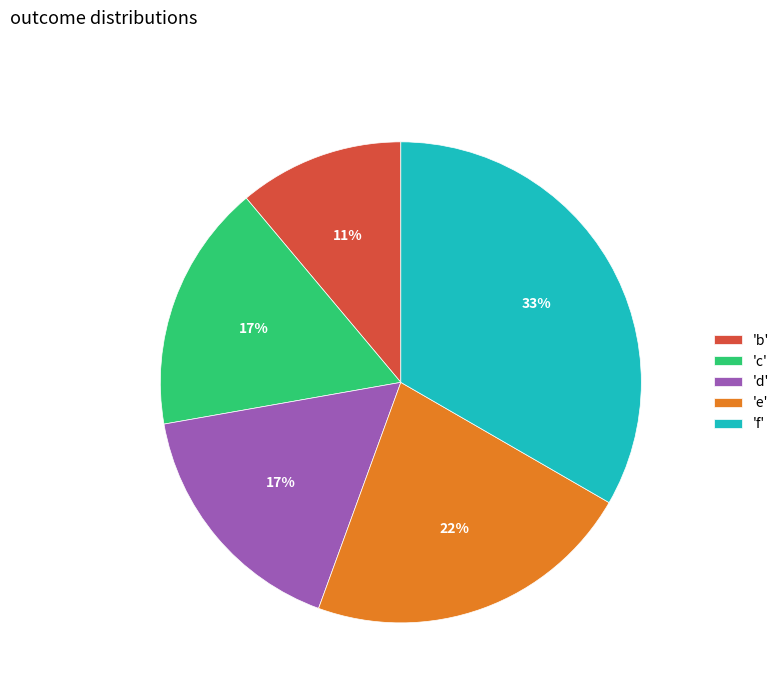

How many segments does this pie chart have?

5